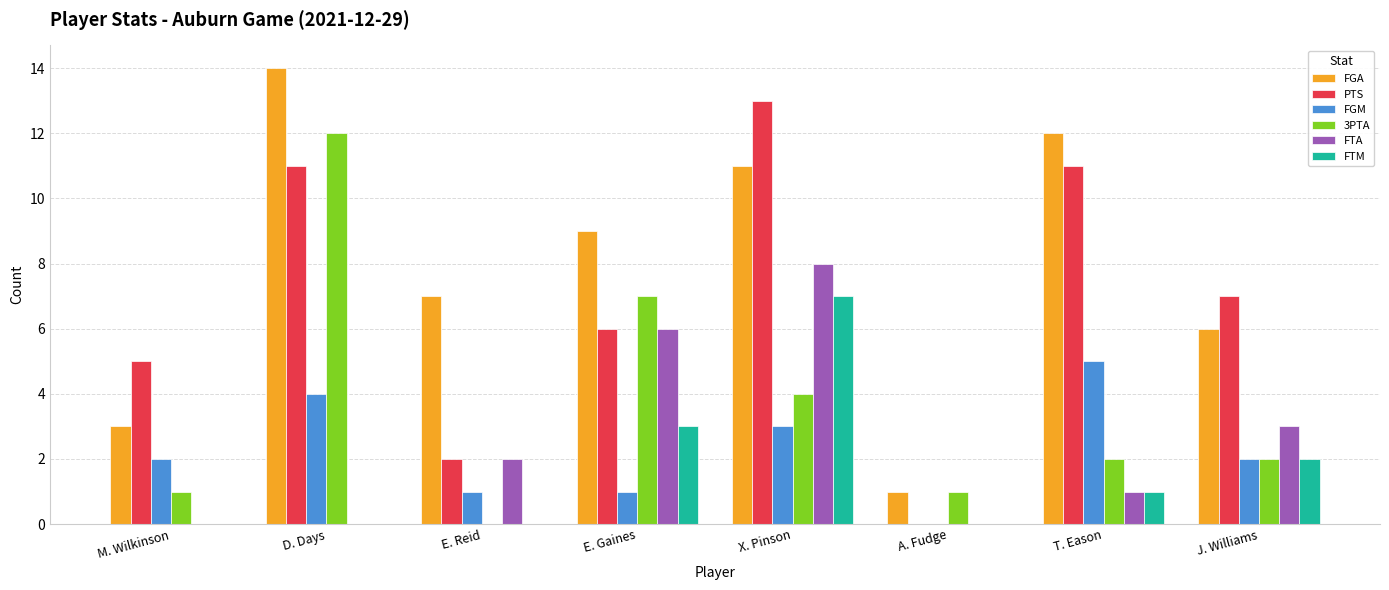

What is the total value across all series at X. Pinson?

46